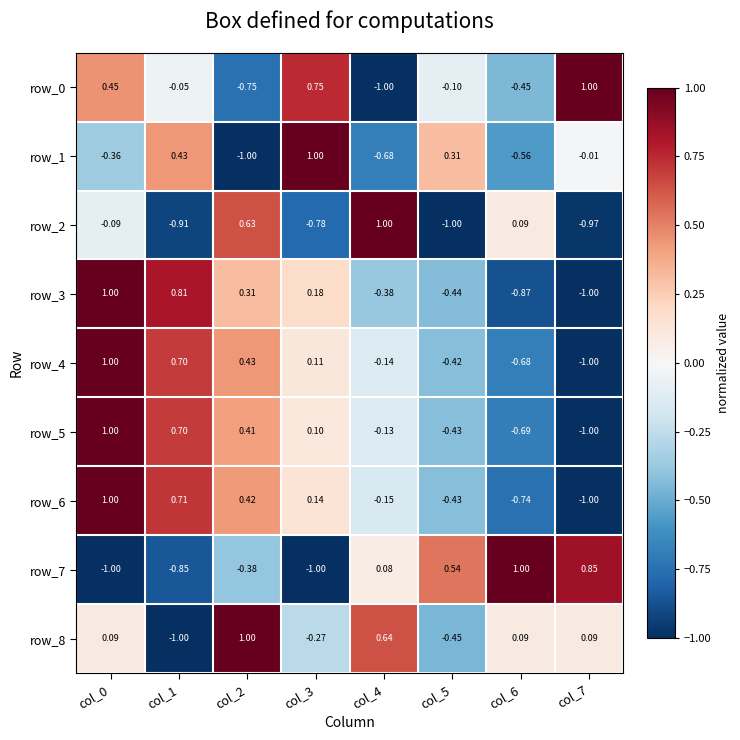

How many negative values does the row_4 series have?

4